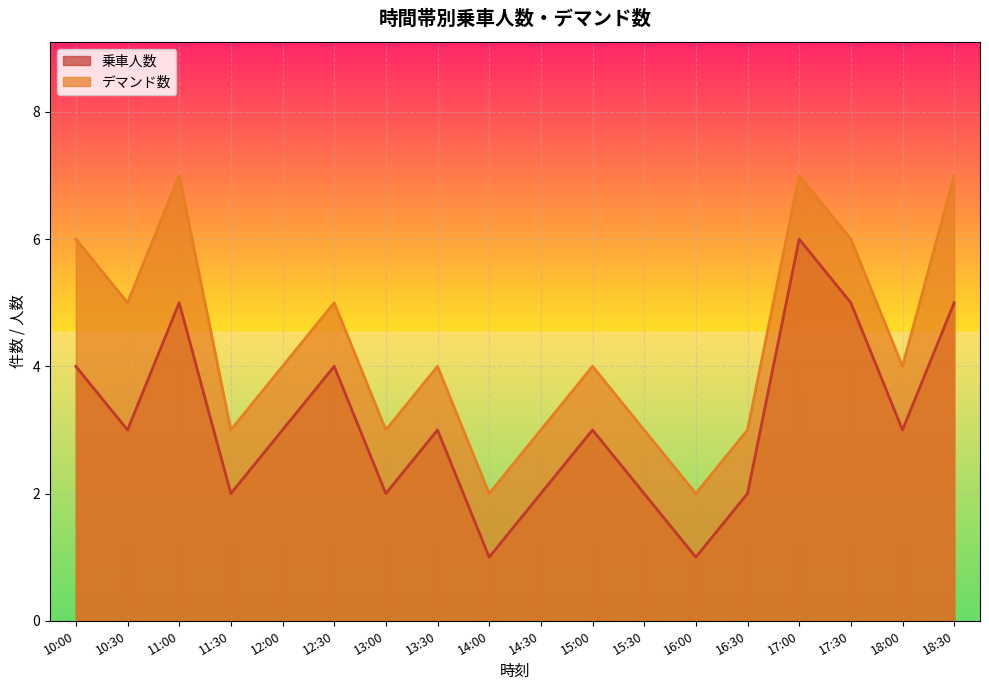

The 乗車人数 series shows 3 at 15:00. True or false?

True